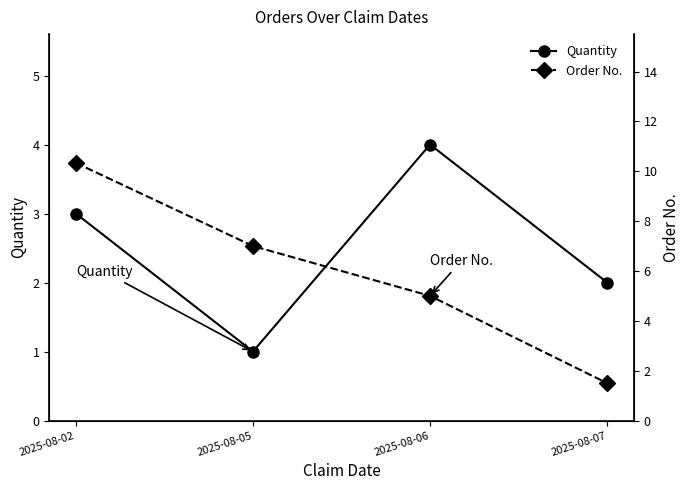

Is it true that Quantity equals 2.0 at 2025-08-07?

True